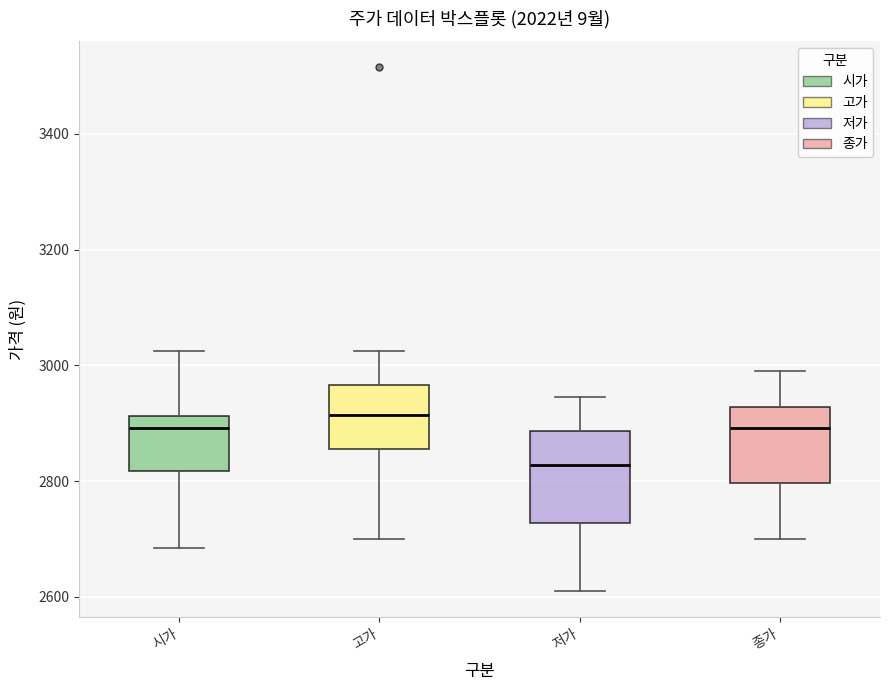

Reading left to right, transcribe this box plot: for each box, give where its median line is, the range the box spans, and where its two whiskers end, as read against the y-axis. The values are not printed on the chart, so give them approximately, as read against the axis.

시가: median 2900, box 2820 to 2920, whiskers 2680 to 3020
고가: median 2920, box 2860 to 2960, whiskers 2700 to 3020
저가: median 2820, box 2720 to 2880, whiskers 2620 to 2940
종가: median 2900, box 2800 to 2920, whiskers 2700 to 3000